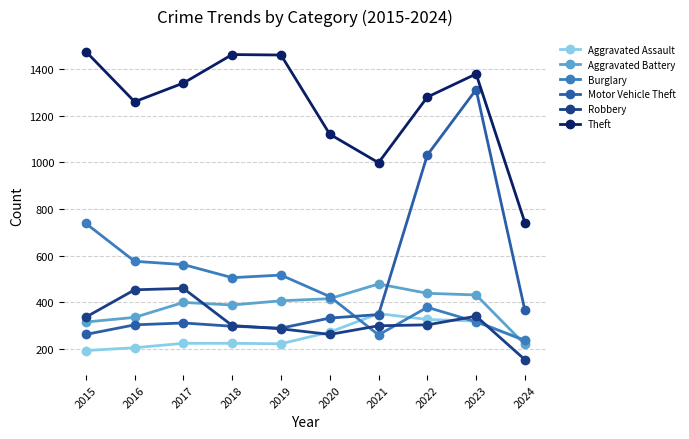

What is the difference between the Theft values at 2017 and 2015?

135